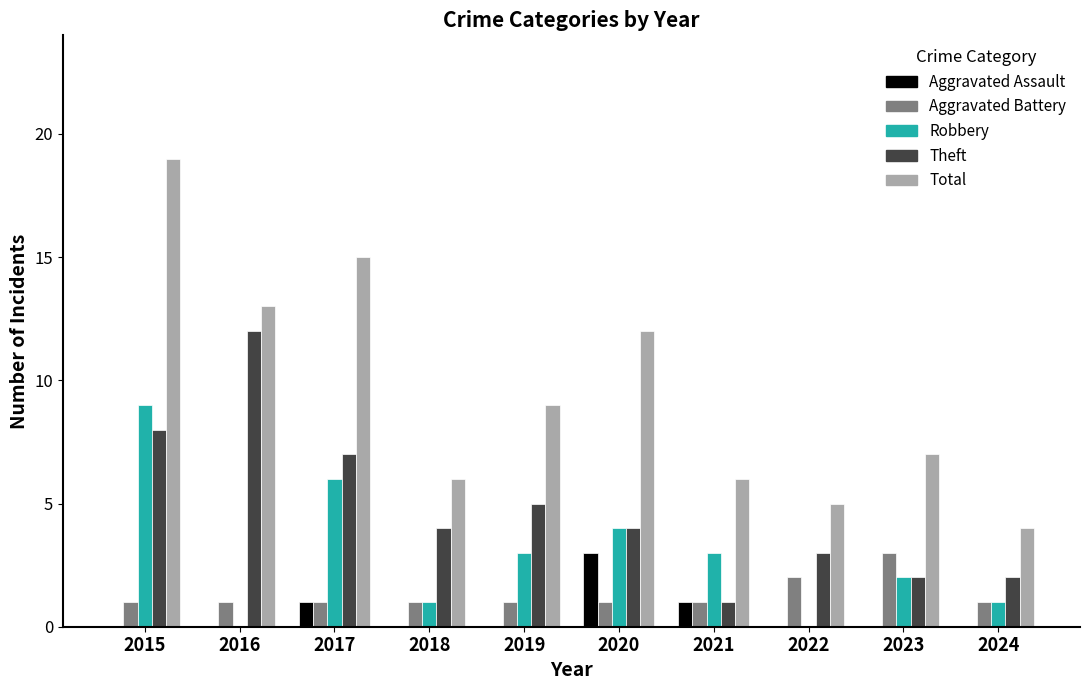

What is the highest value of the Total series?

19